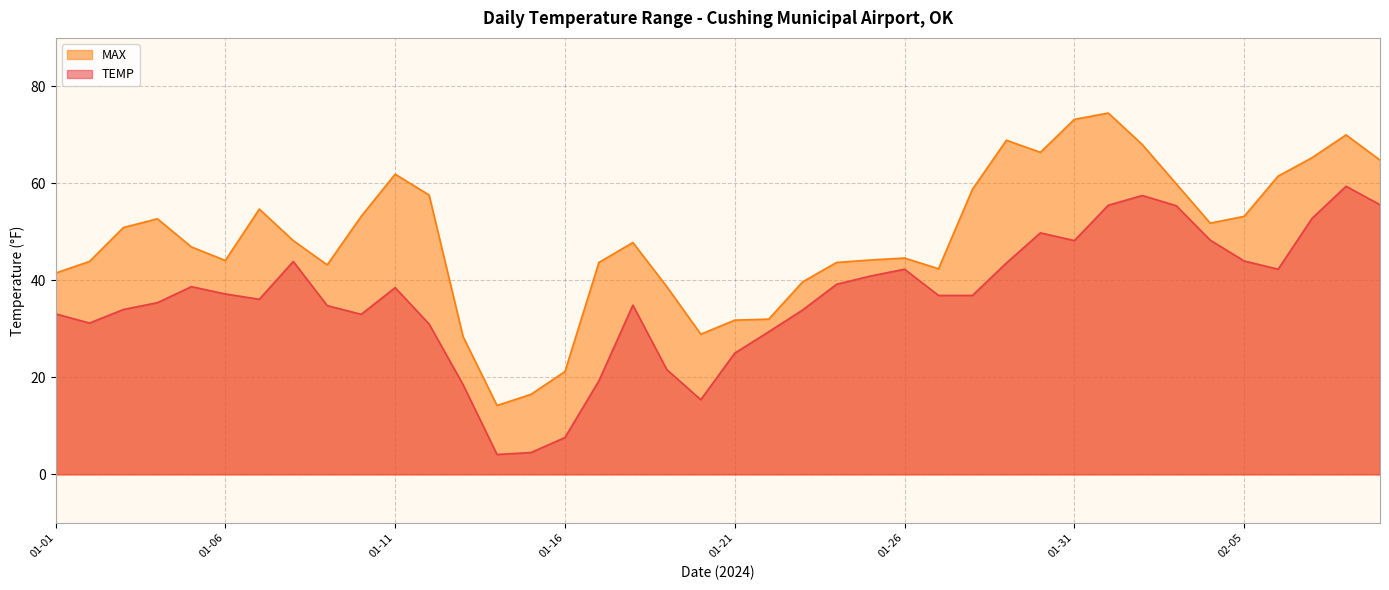

At how many categories does at least one series exceed 26?

37